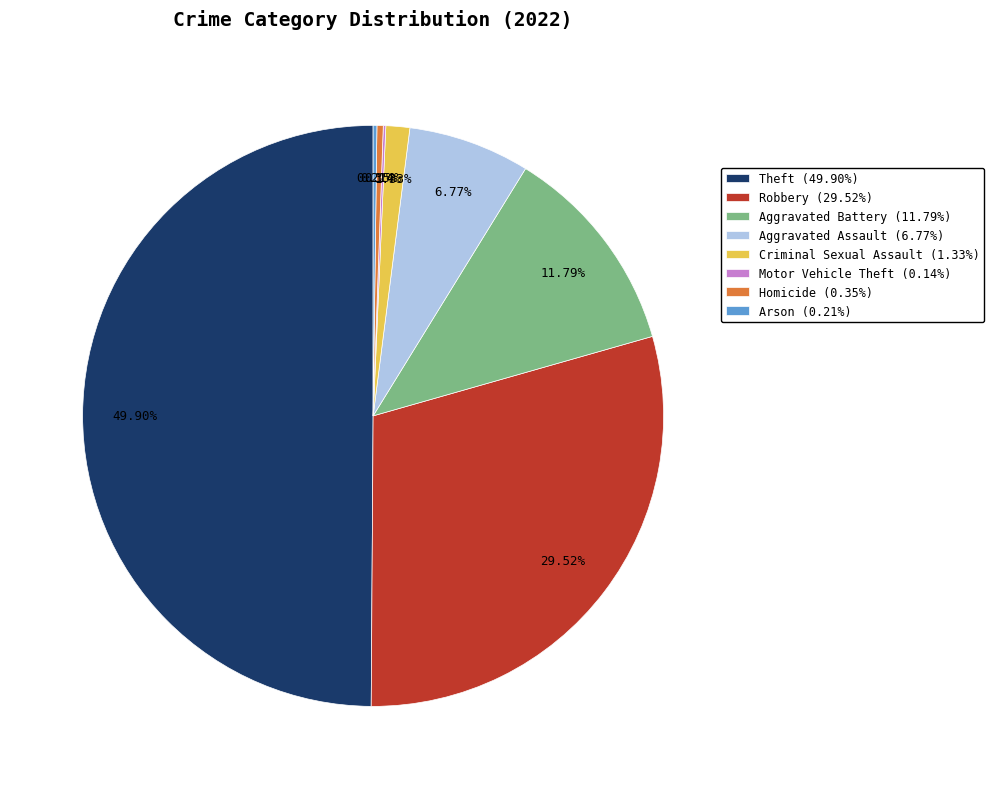

Between Aggravated Battery (11.79%) and Robbery (29.52%), which is larger?

Robbery (29.52%)